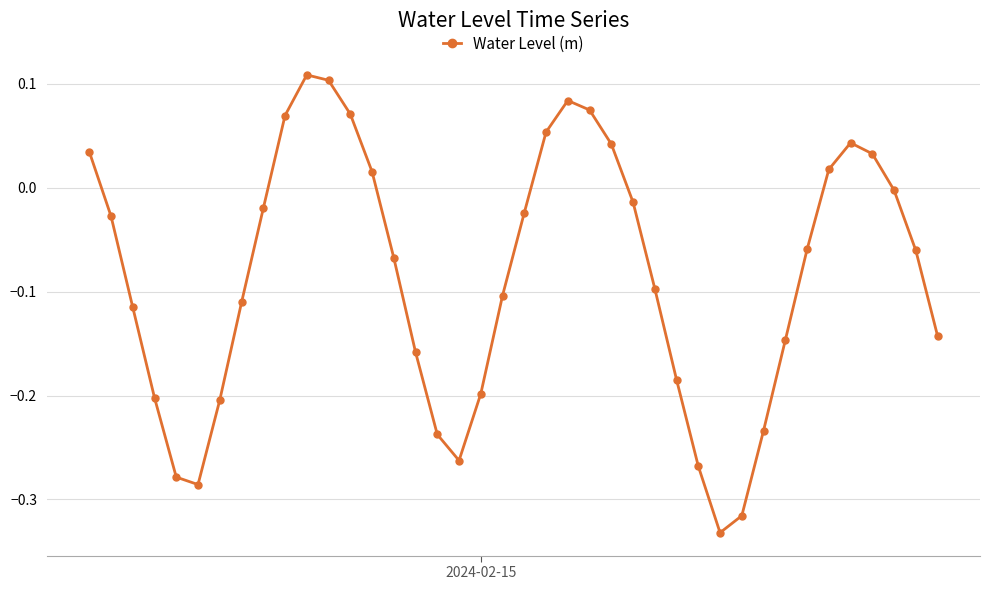

What is the sum of all values?

-3.4